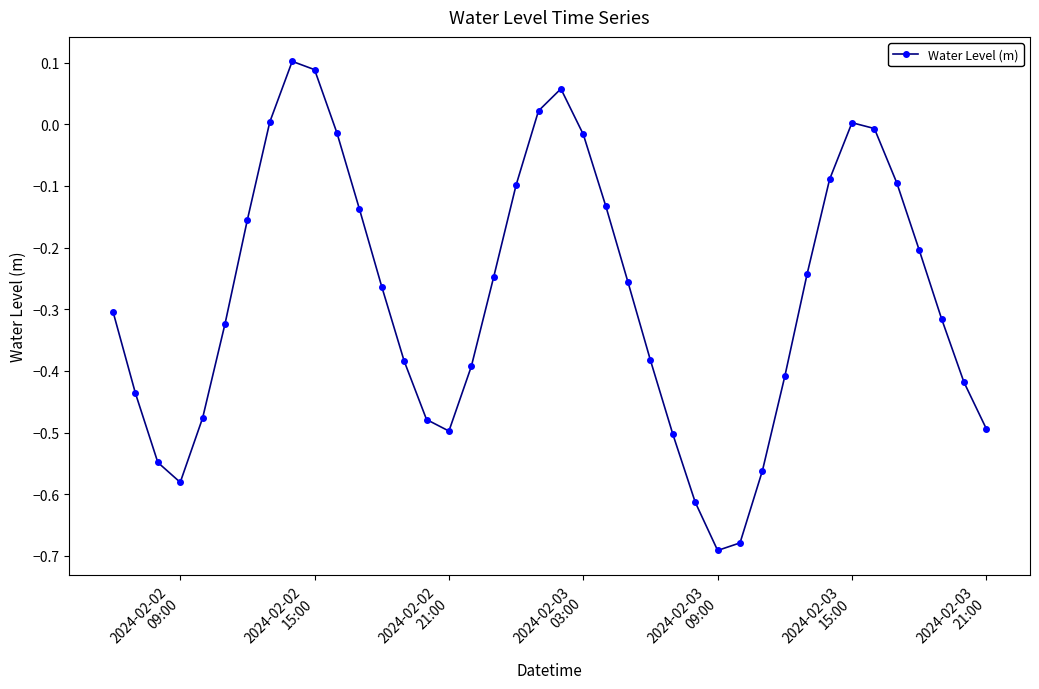

How many points are higher than both their immediate neighbors (excluding endpoints)?

3